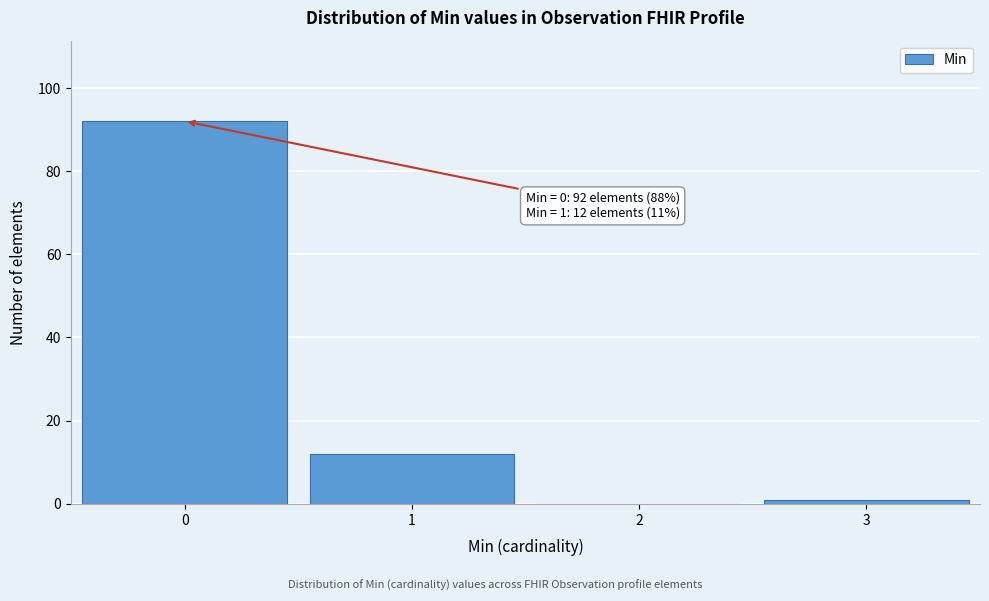

Reading left to right, what are all the values shown in this chart?

0=92	1=12	2=0	3=1